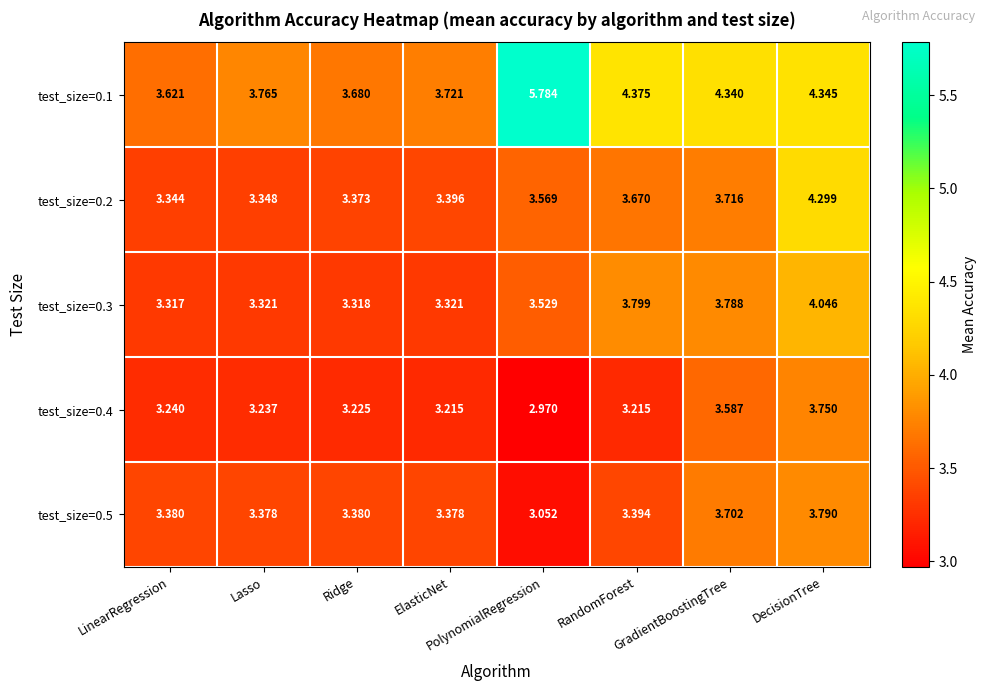

What is the difference between the highest and lowest values at Lasso?

0.5